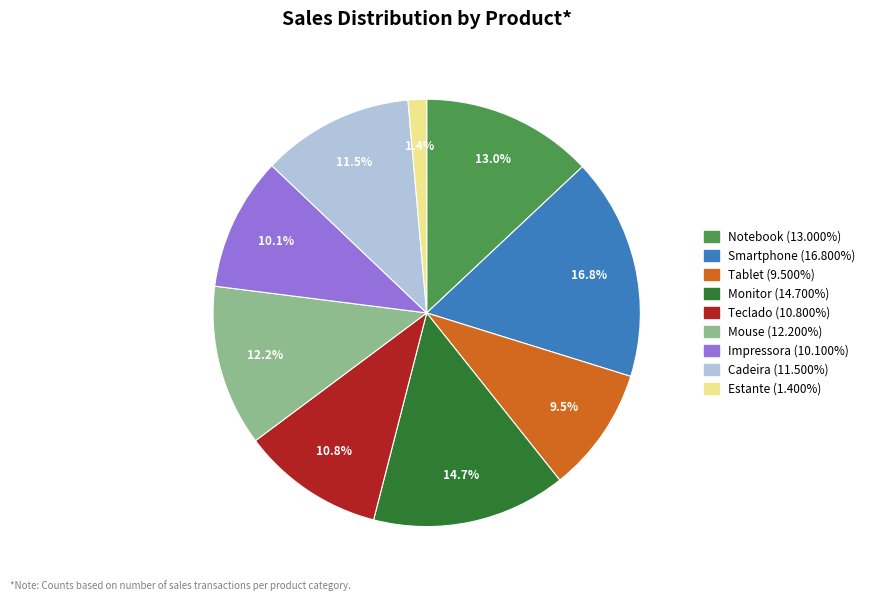

How many segments does this pie chart have?

9